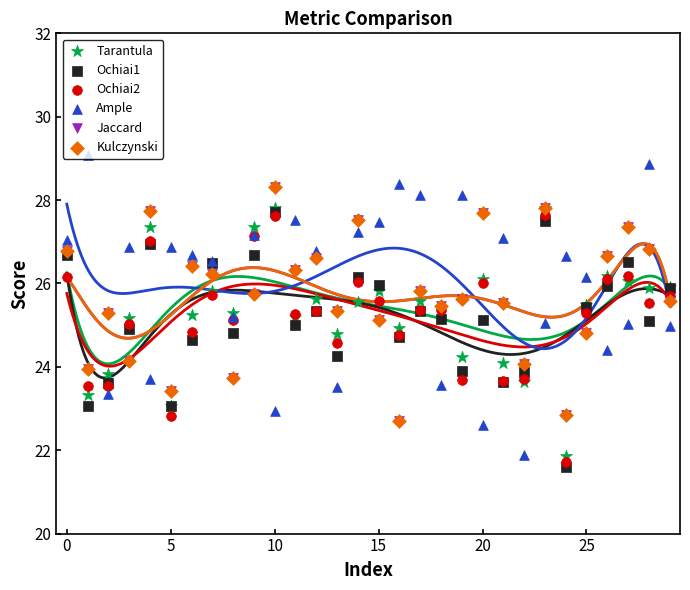

At which category is the sum across all series the highest?

23